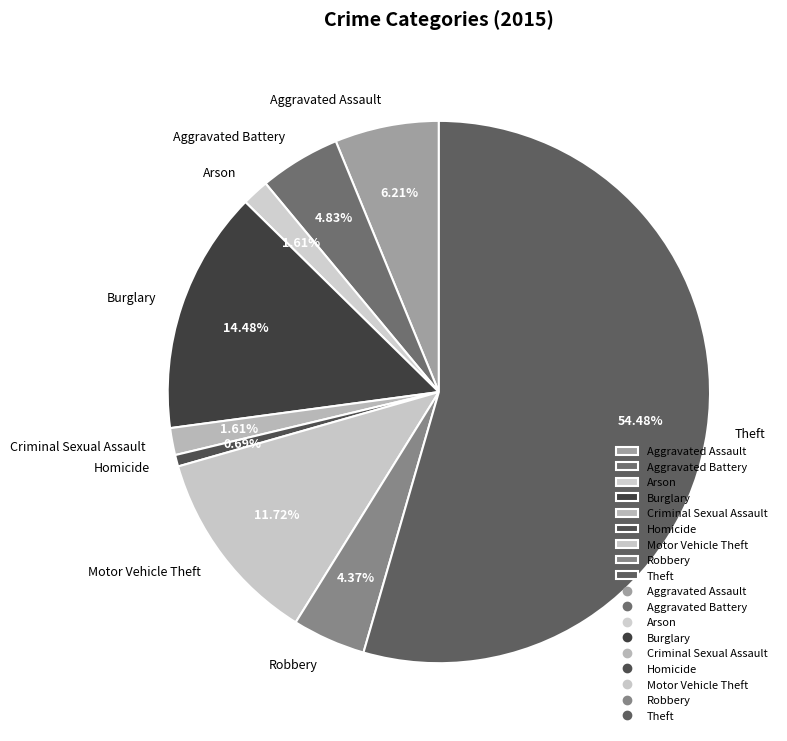

Does any single category account for the majority?

Yes